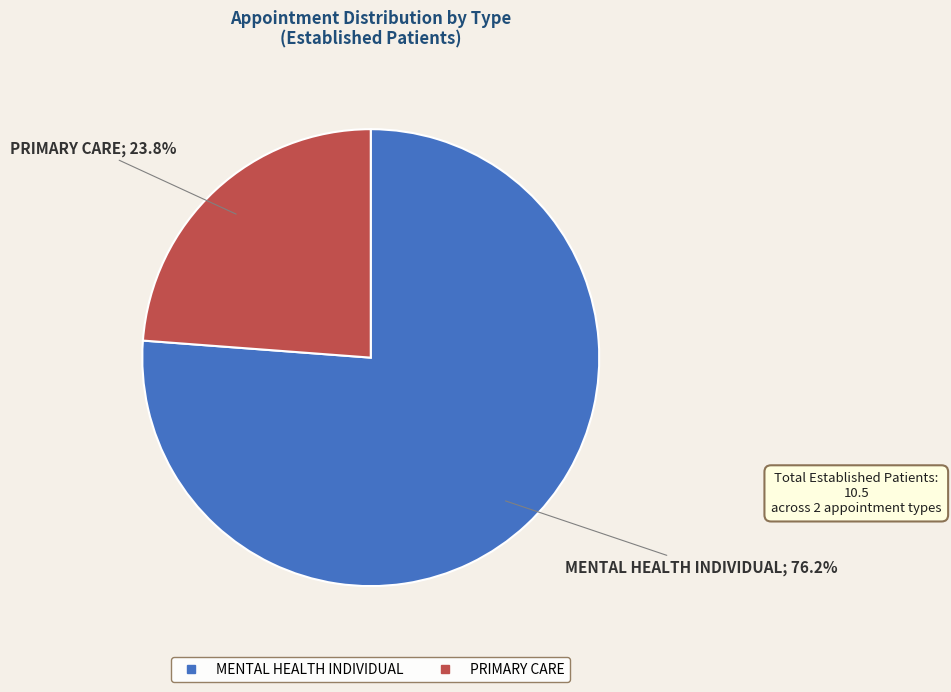

Count the number of slices in the pie.

2